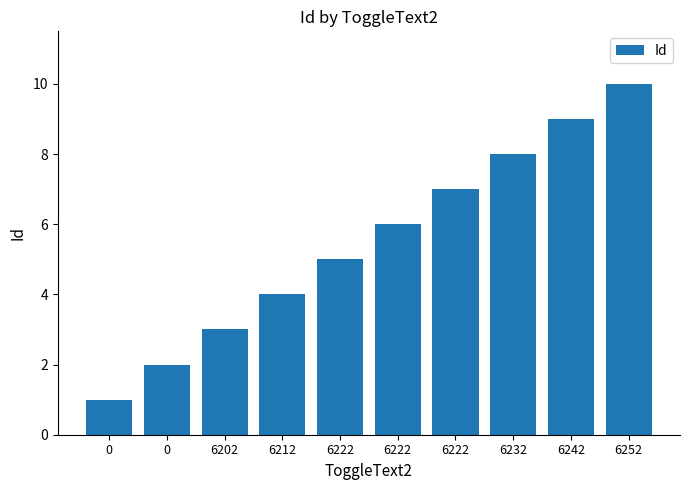

What is the difference between the maximum and minimum values?

9